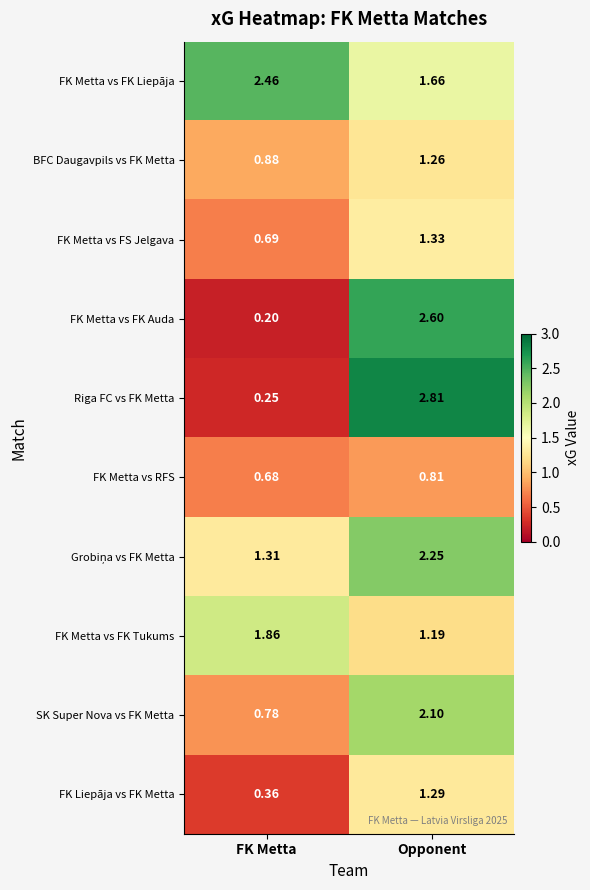

Which label corresponds to the largest value in the chart?

Opponent